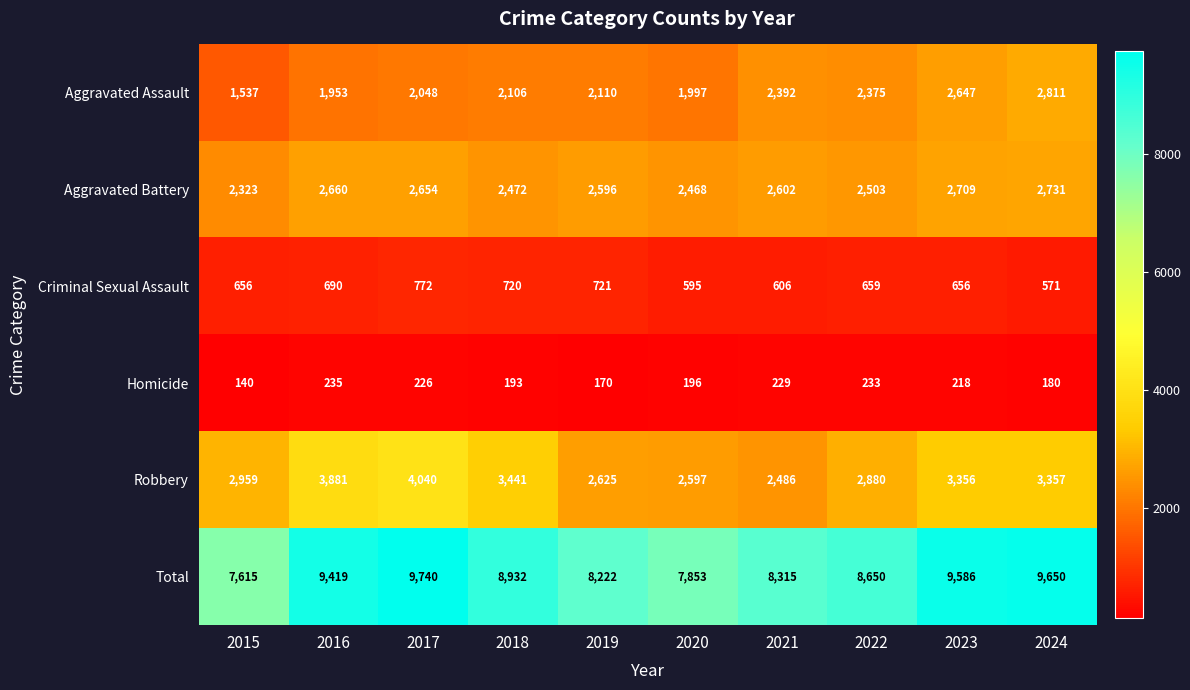

At which category is the sum across all series the highest?

2017